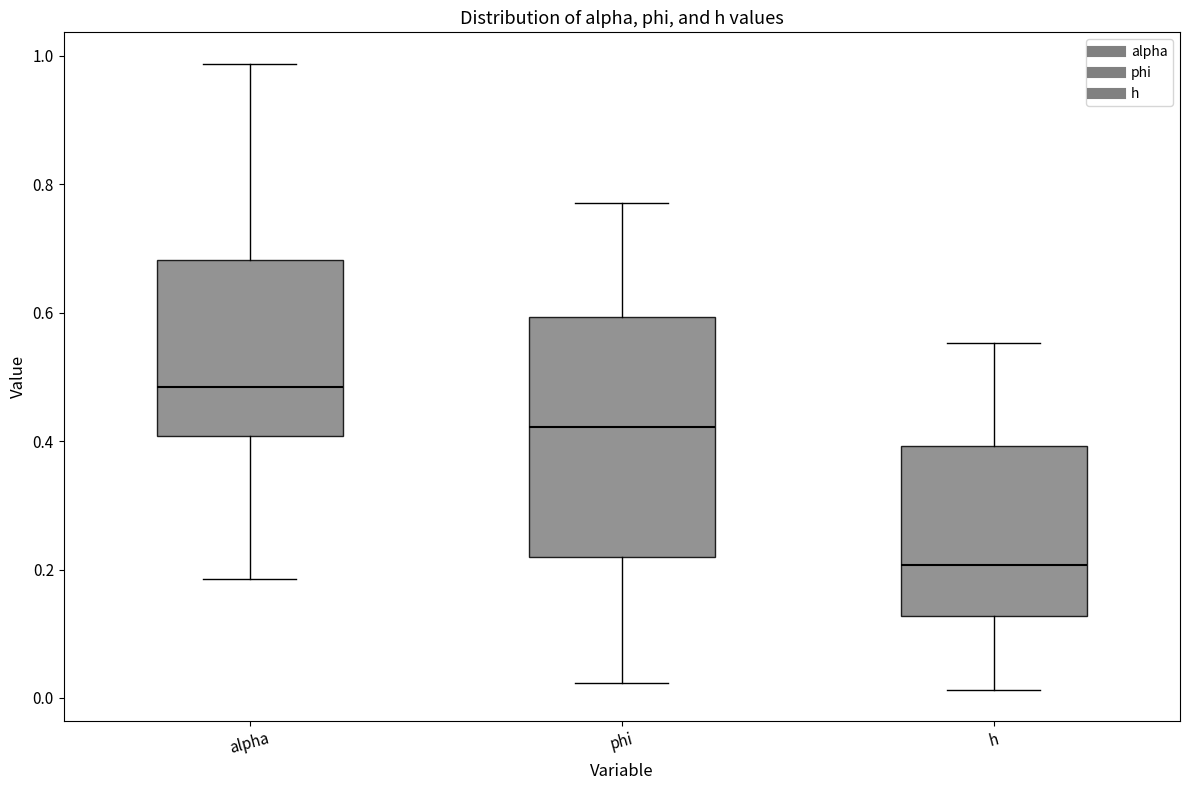

Reading left to right, read every box against the y-axis: the position of its median line, the range the box covers, and the ends of its whiskers. The values are not printed on the chart, so give them approximately, as read against the axis.

alpha: median 0.48, box 0.40 to 0.68, whiskers 0.18 to 0.98
phi: median 0.42, box 0.22 to 0.60, whiskers 0.02 to 0.78
h: median 0.20, box 0.12 to 0.40, whiskers 0.02 to 0.56